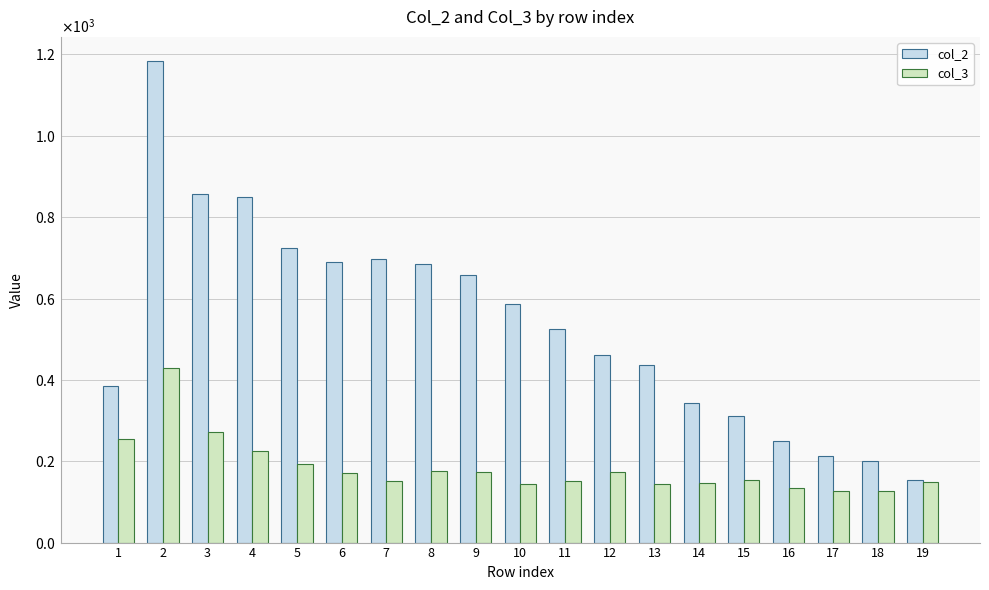

What is the value of the col_3 bar at the 7th from the left?

151